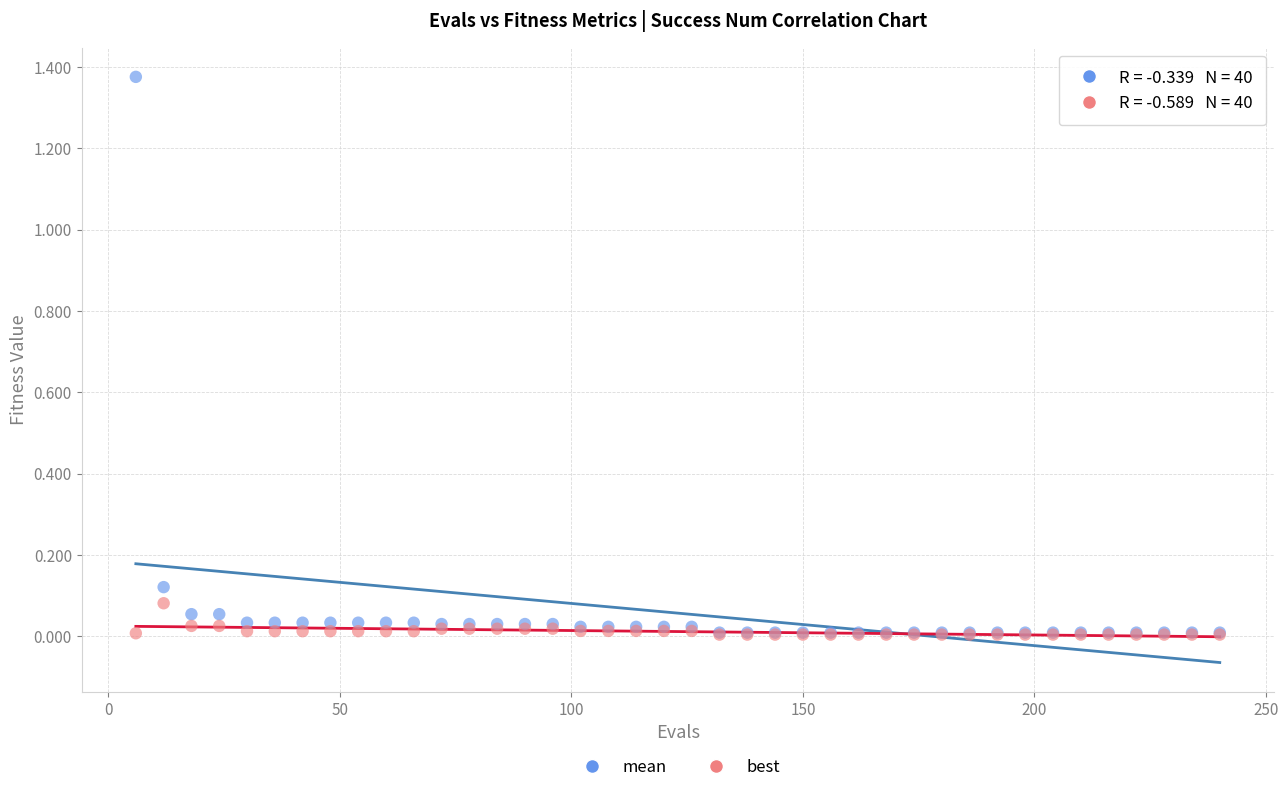

Which series contains the highest Y value?

mean